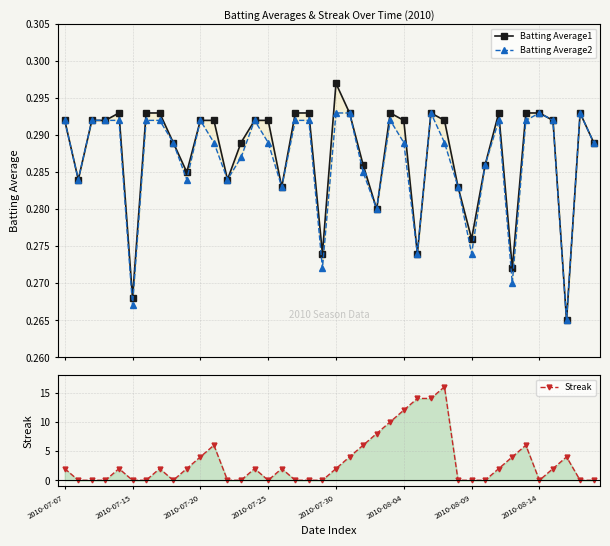

Which series has the largest total across all categories?

Streak